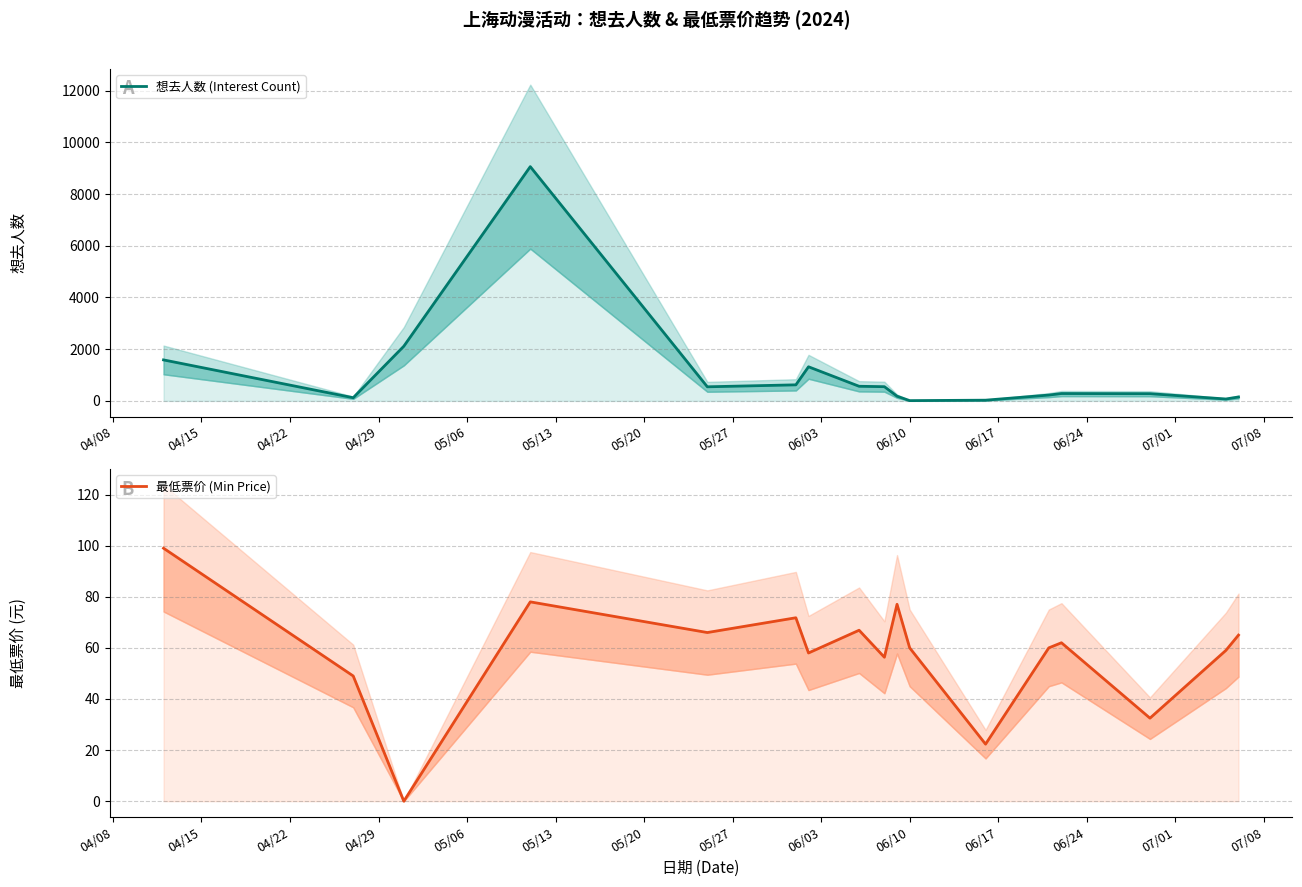

What is the average value of the 最低票价 (Min Price) series?

57.8